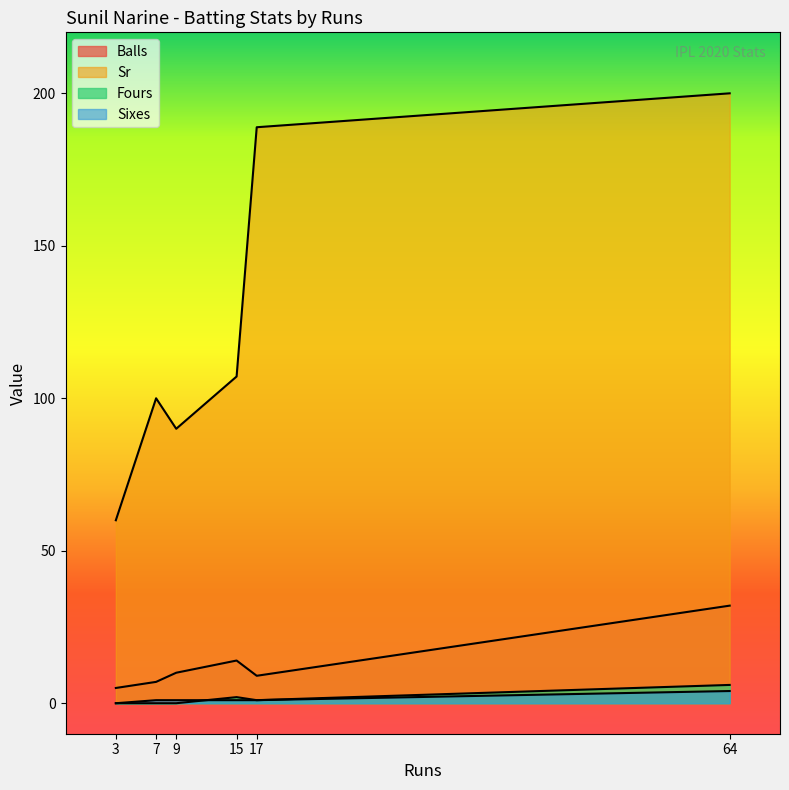

True or false: sixes has more than 1 interior local peaks.

False